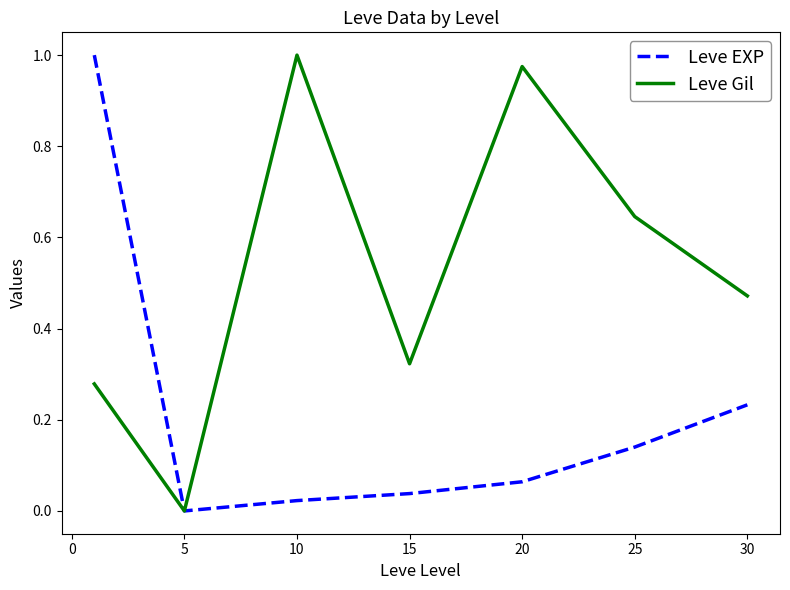

Rank the series by their average value, from highest to lowest.

Leve Gil, Leve EXP